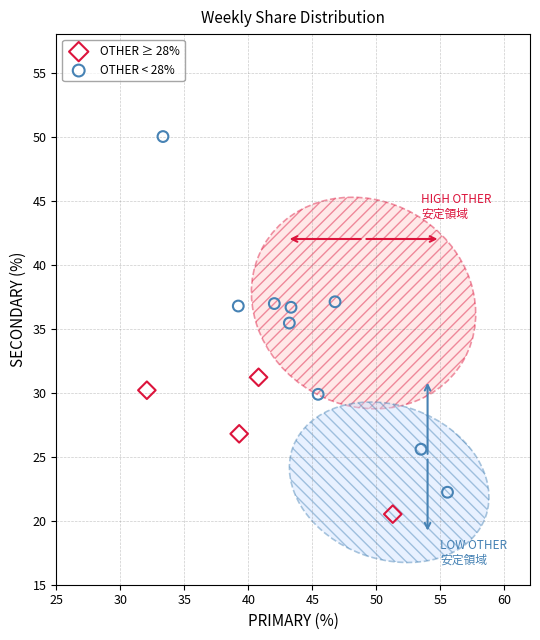

Which series has the largest Y range (max minus min)?

OTHER < 28%